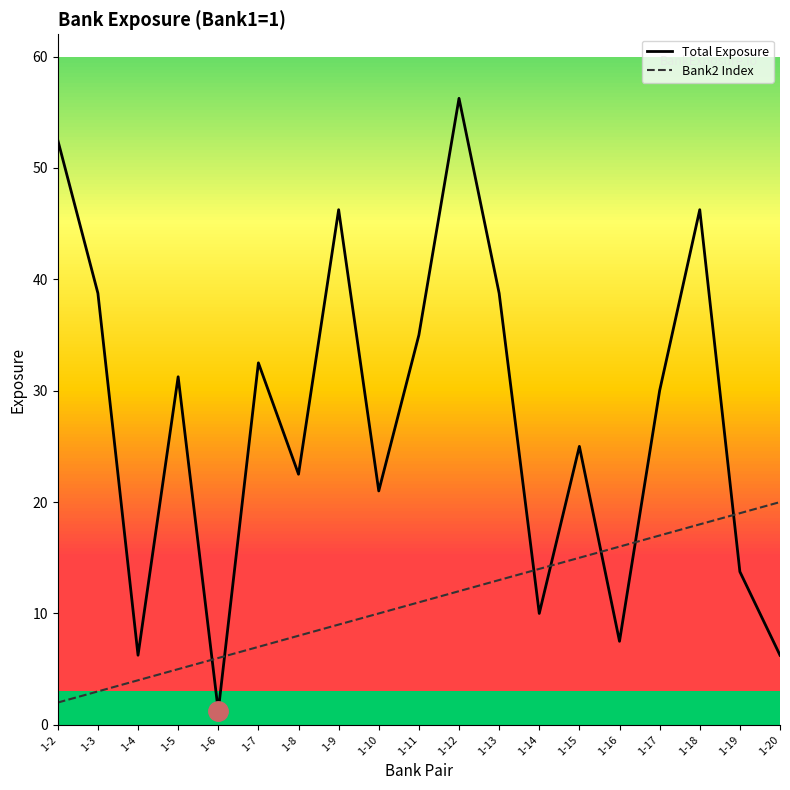

At which label does Bank2 Index reach its peak?

1-20